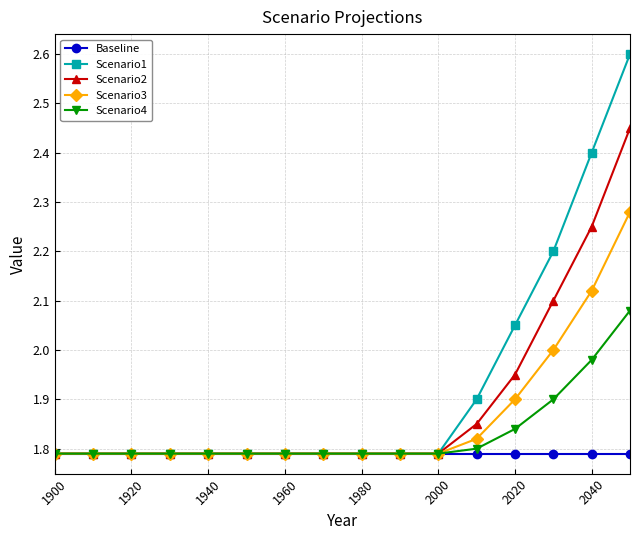

How many Scenario3 values are between 1 and 2?

14